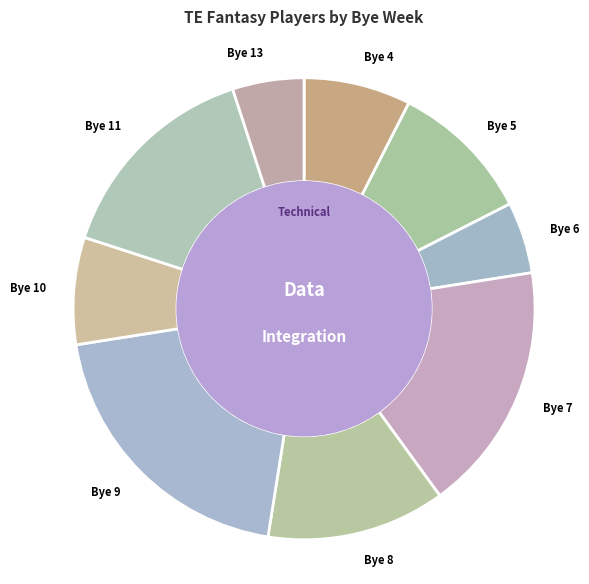

Is Bye 7 the majority of the pie?

No